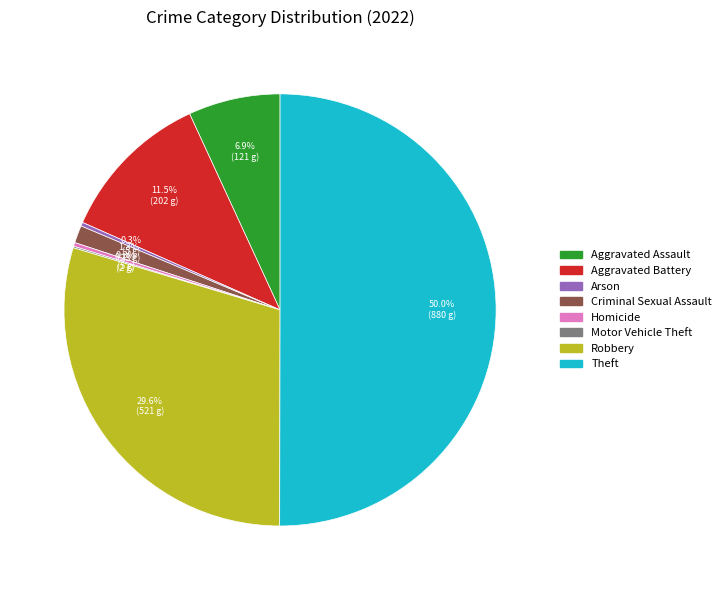

What is the majority slice?

Theft